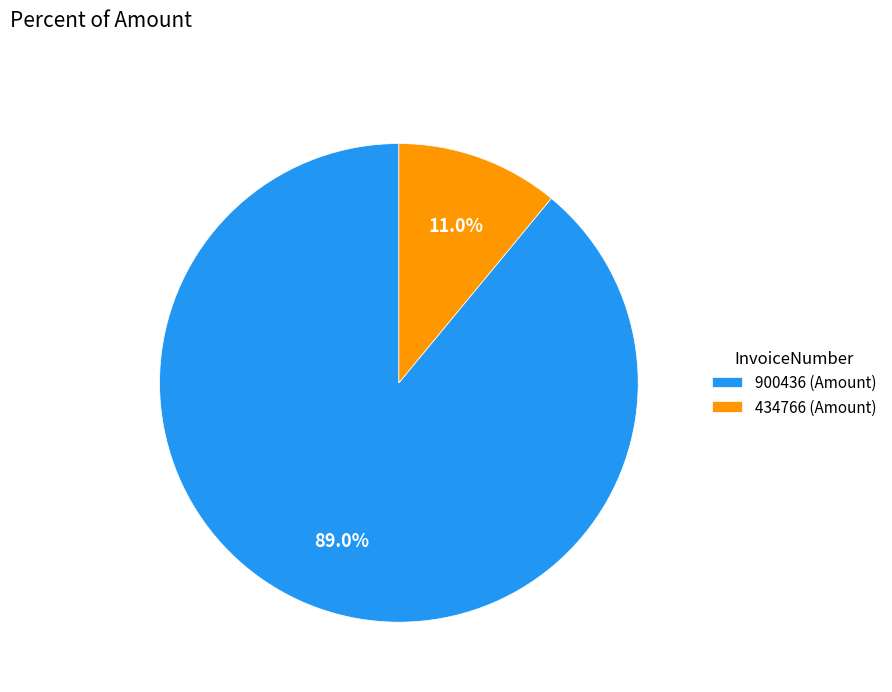

To the nearest percent, what percentage of the pie is 434766?

11%